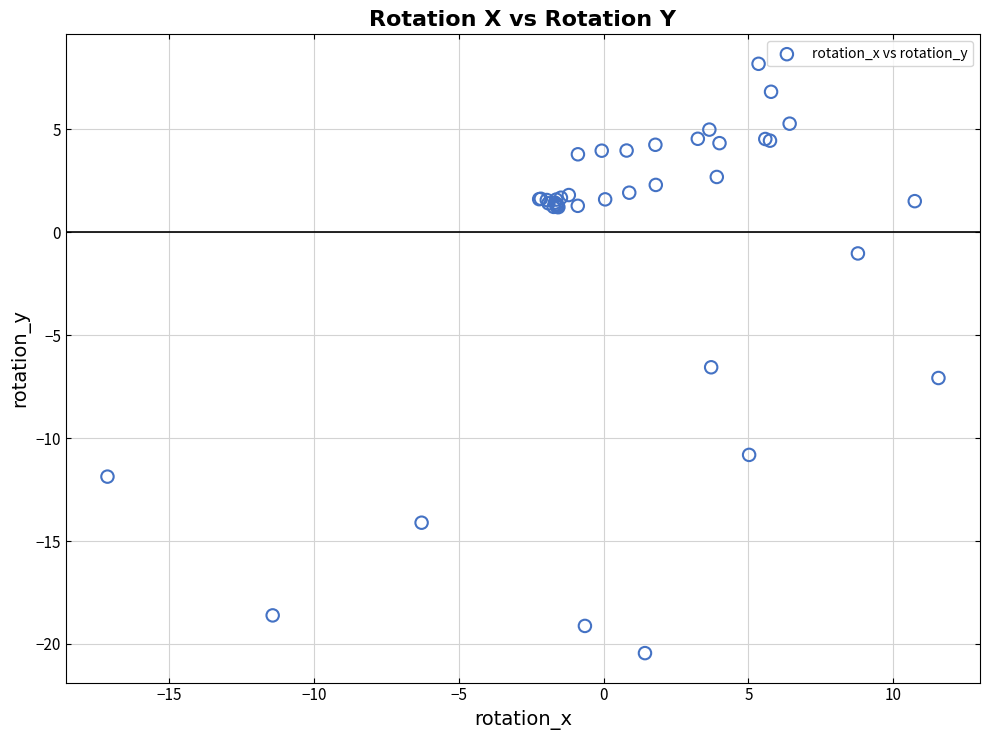

What Y value in the scatter plot is closest to -6?

-6.6